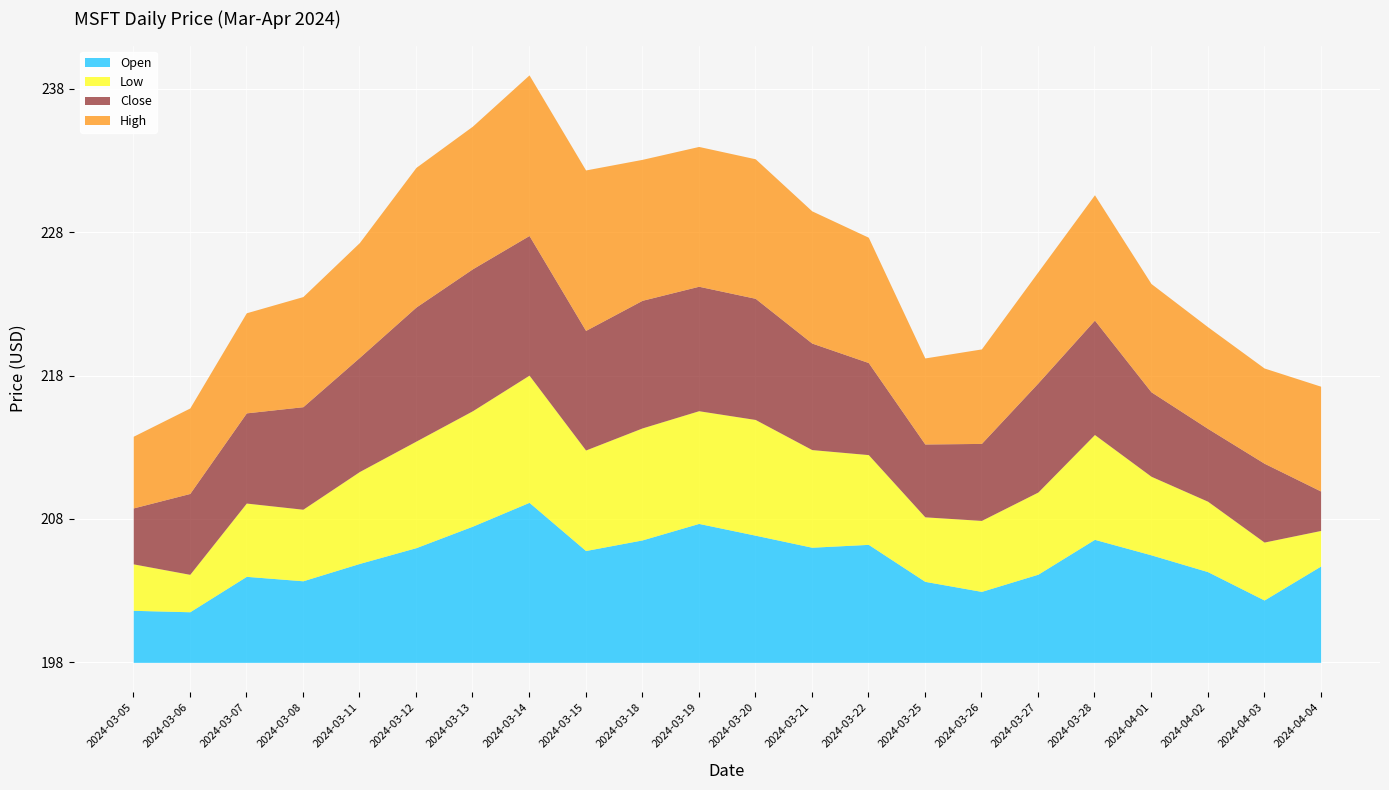

The High series shows 324.1 at 2024-03-26. True or false?

False